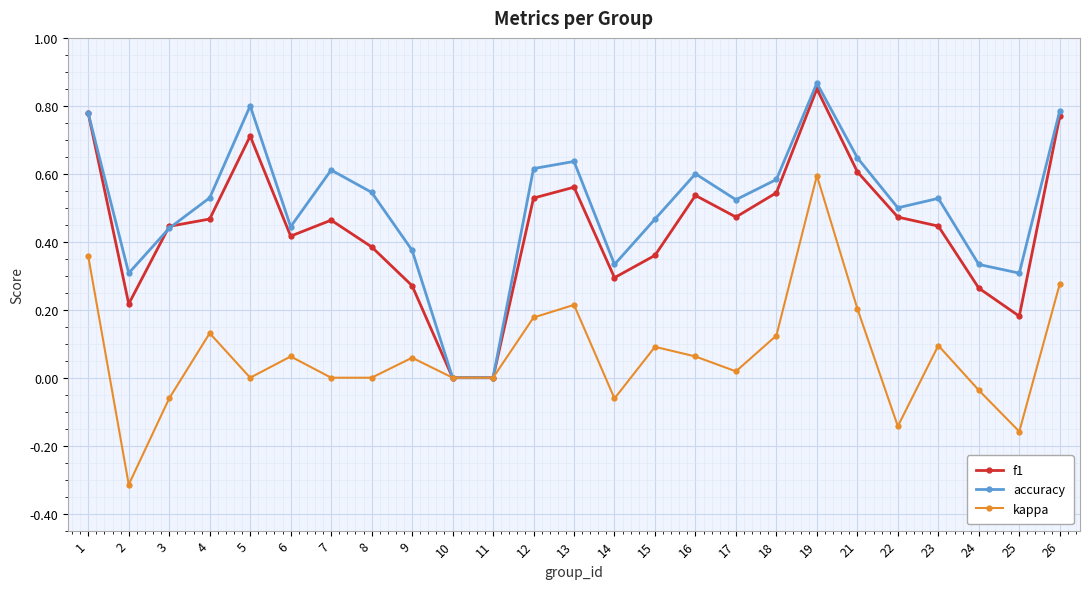

The f1 series shows 0.2 at 23. True or false?

False